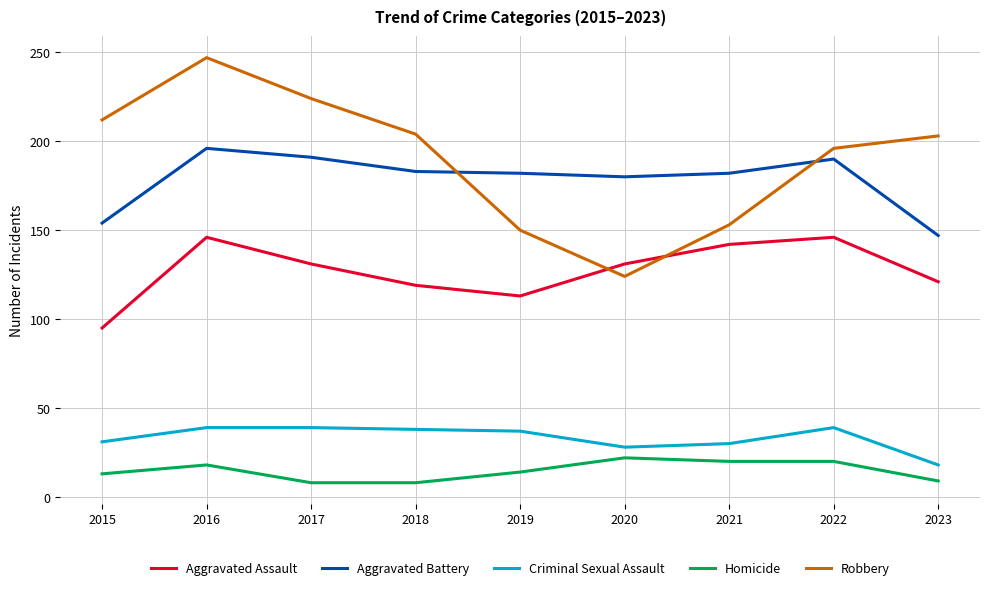

At which category is the sum across all series the highest?

2016